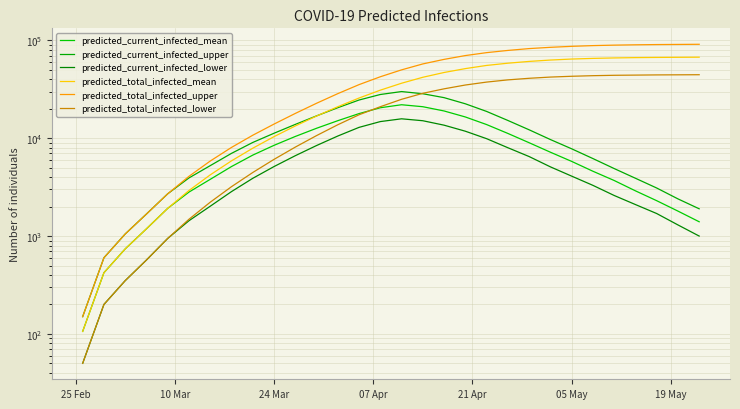

In predicted_current_infected_upper, how many points are higher than both neighbors (excluding endpoints)?

1